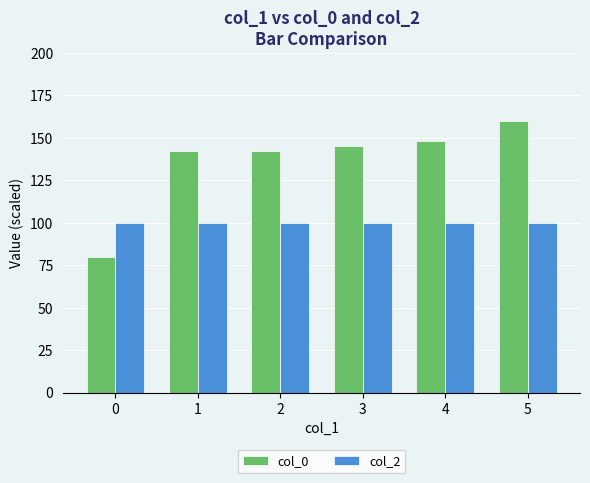

Which series changed the most between 0 and 1?

col_0